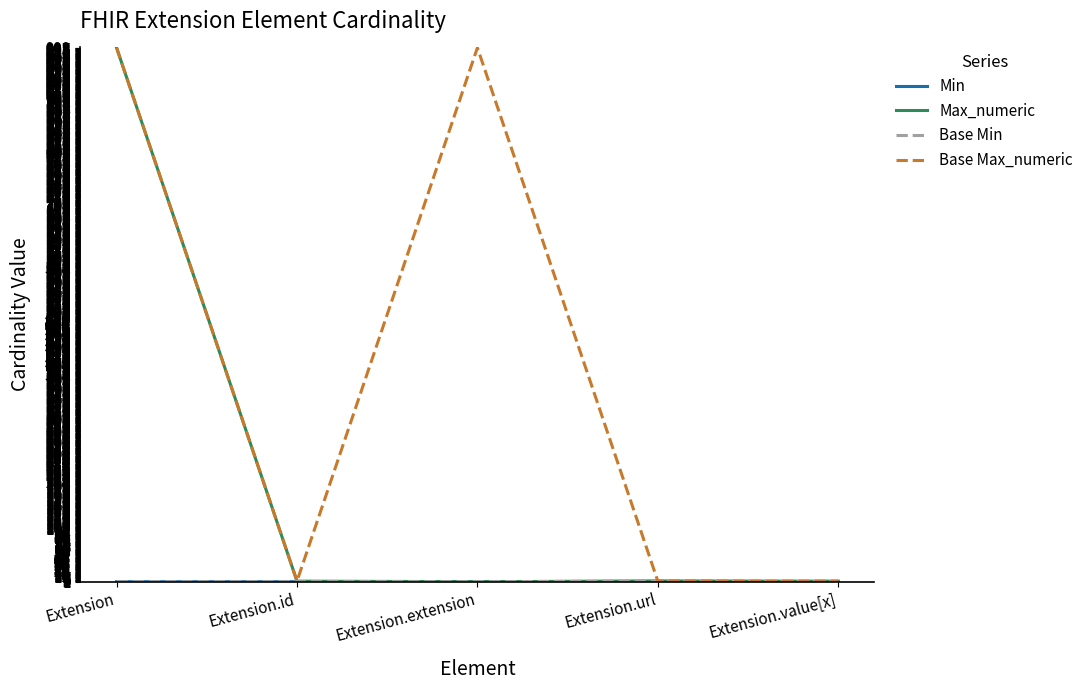

Does the chart display data point markers on the line(s)?

No